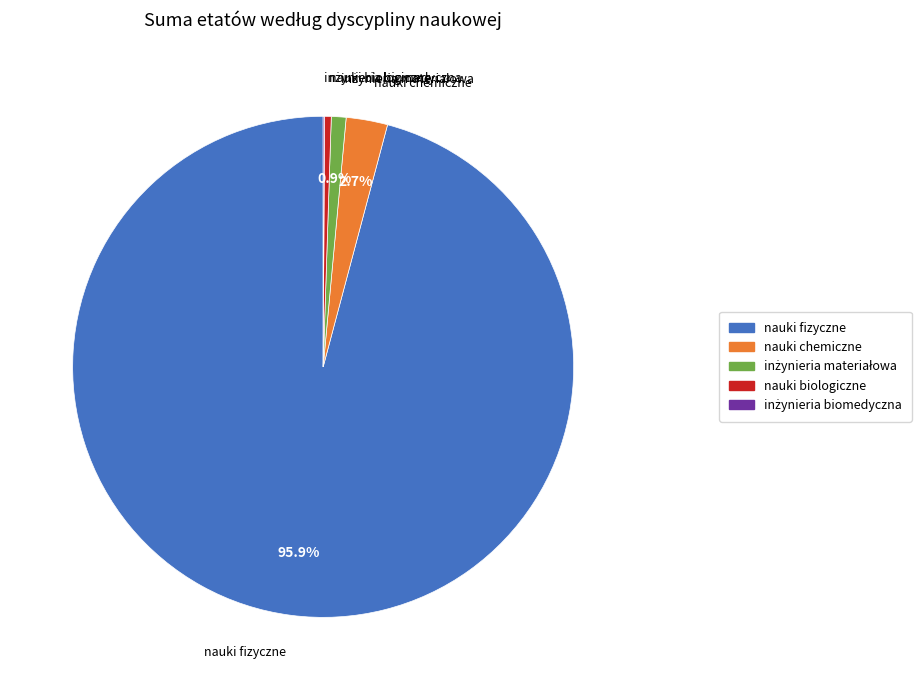

Which slice is the largest?

nauki fizyczne